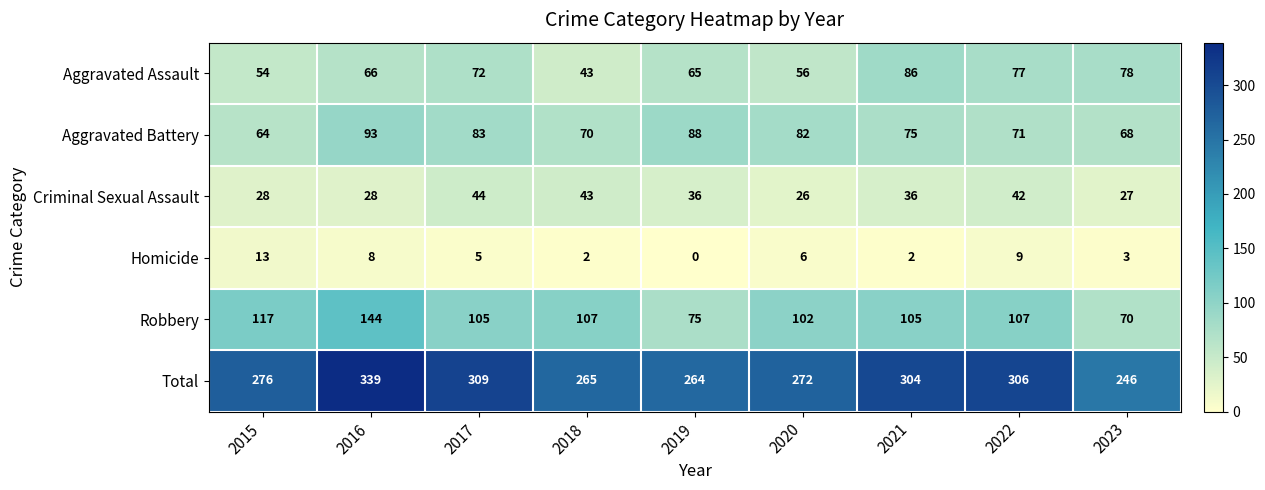

Which category has the highest value across all series?

2016